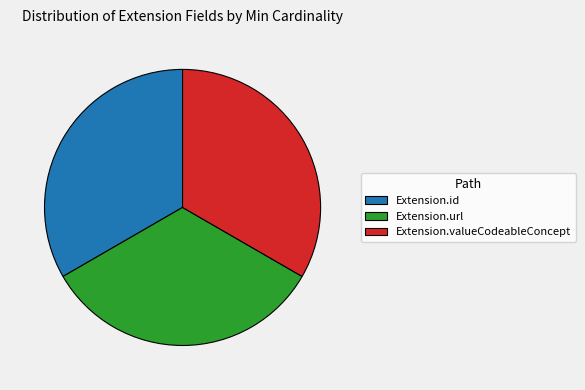

Combined, do Extension.url and Extension.id account for over 50%?

Yes